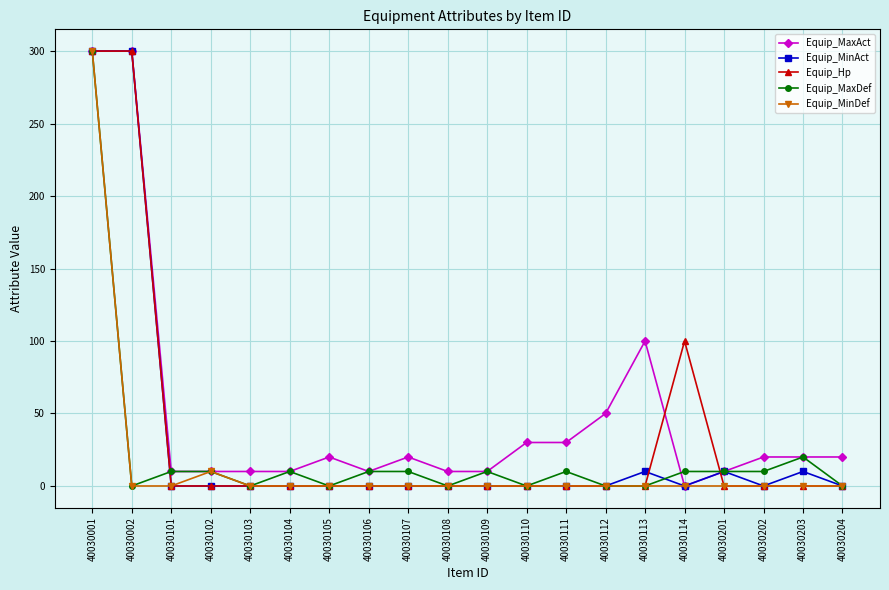

How many data points does each series have?

20